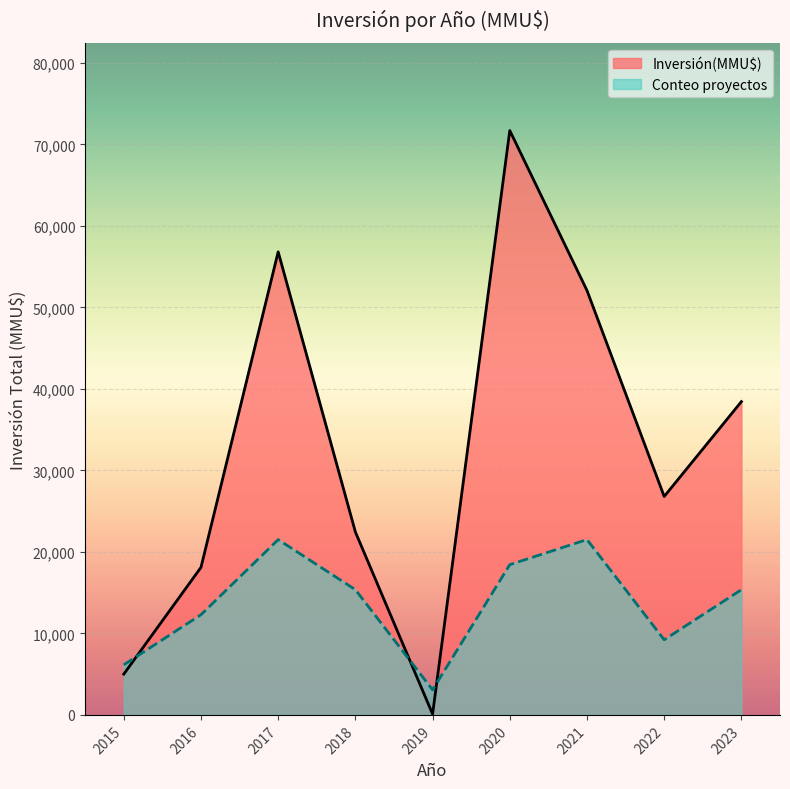

What is the value of the Inversión(MMU$) point at the 7th from the left?

52072.0